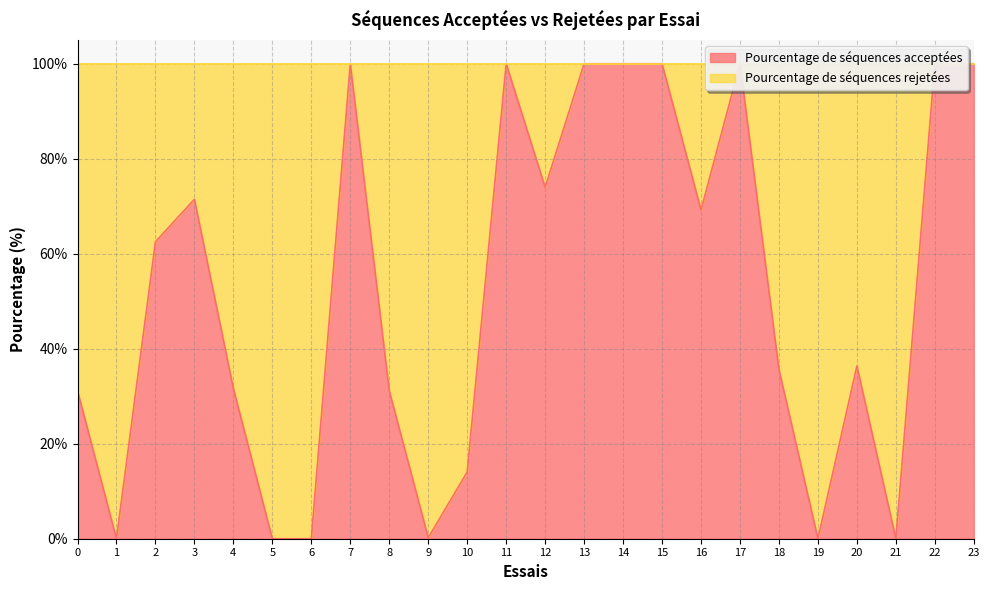

How many points are lower than both their immediate neighbors (excluding endpoints)?

6